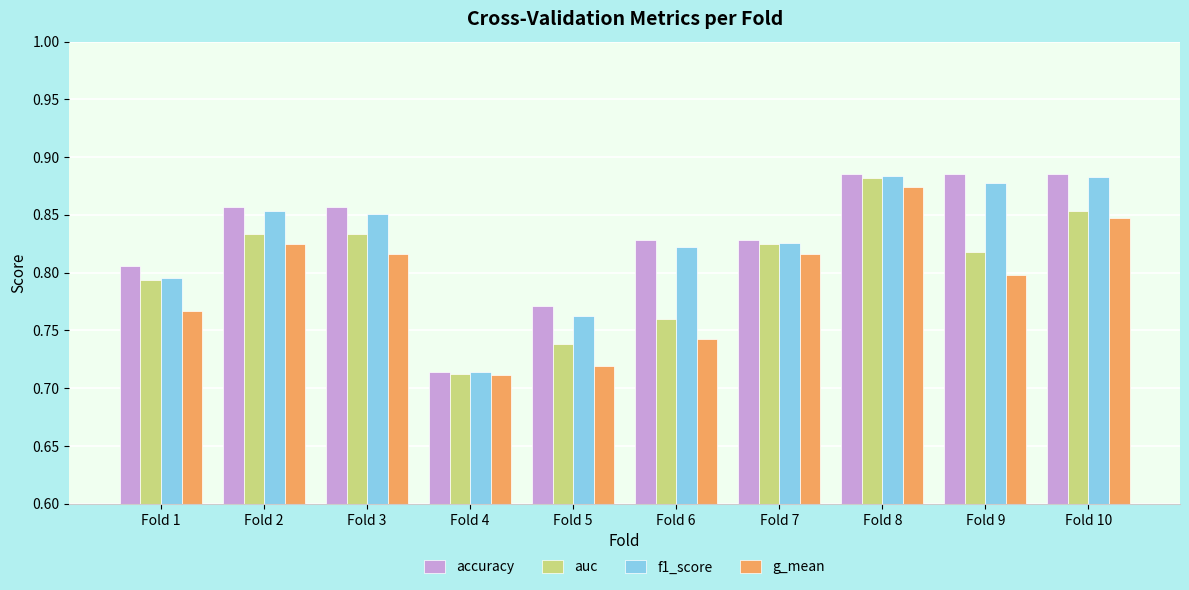

What is the total value across all series at Fold 10?

3.5